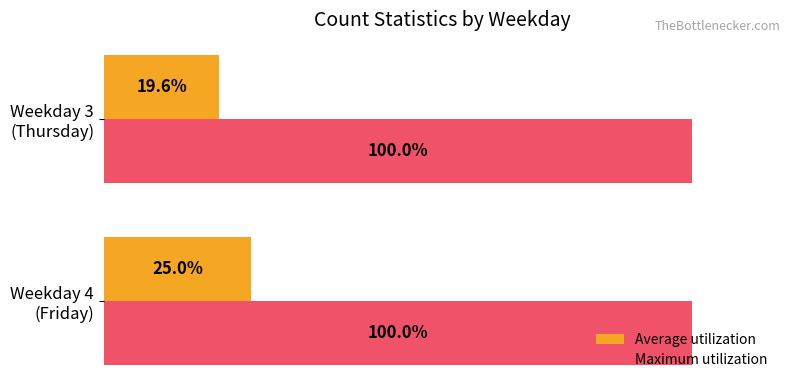

Which series has the widest spread of values?

Average utilization